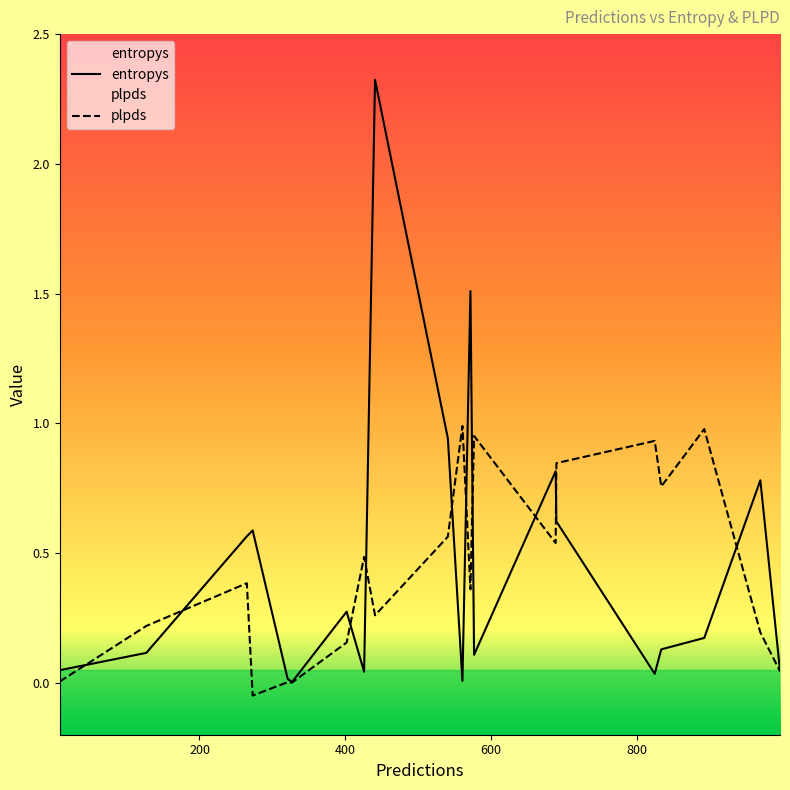

At how many categories does at least one series exceed 1?

2